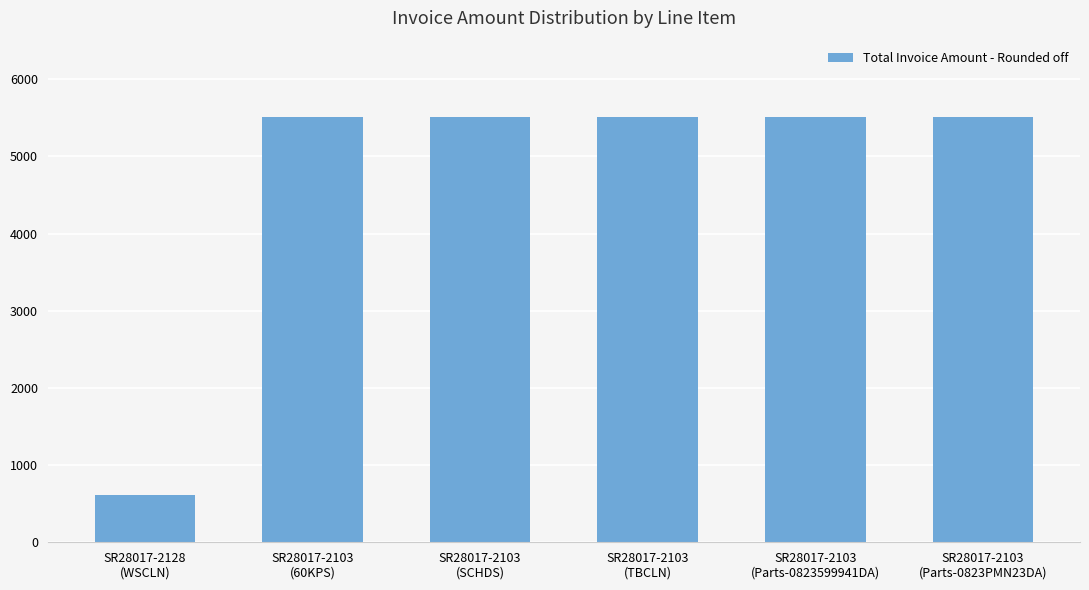

What is the label of the 5th bar from the left?

SR28017-2103
(Parts-0823599941DA)